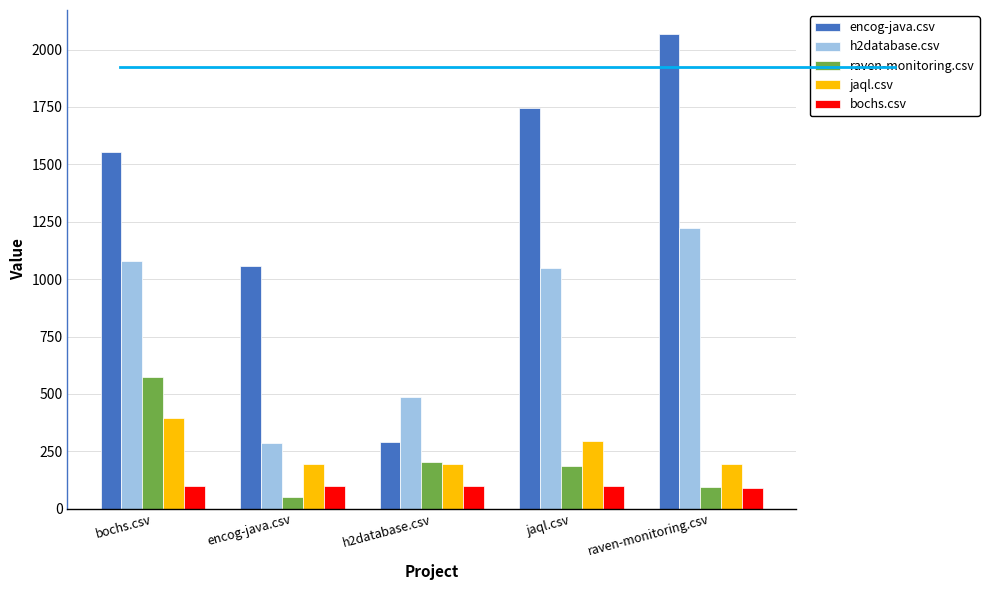

What is the label of the 3rd bar from the left?

h2database.csv